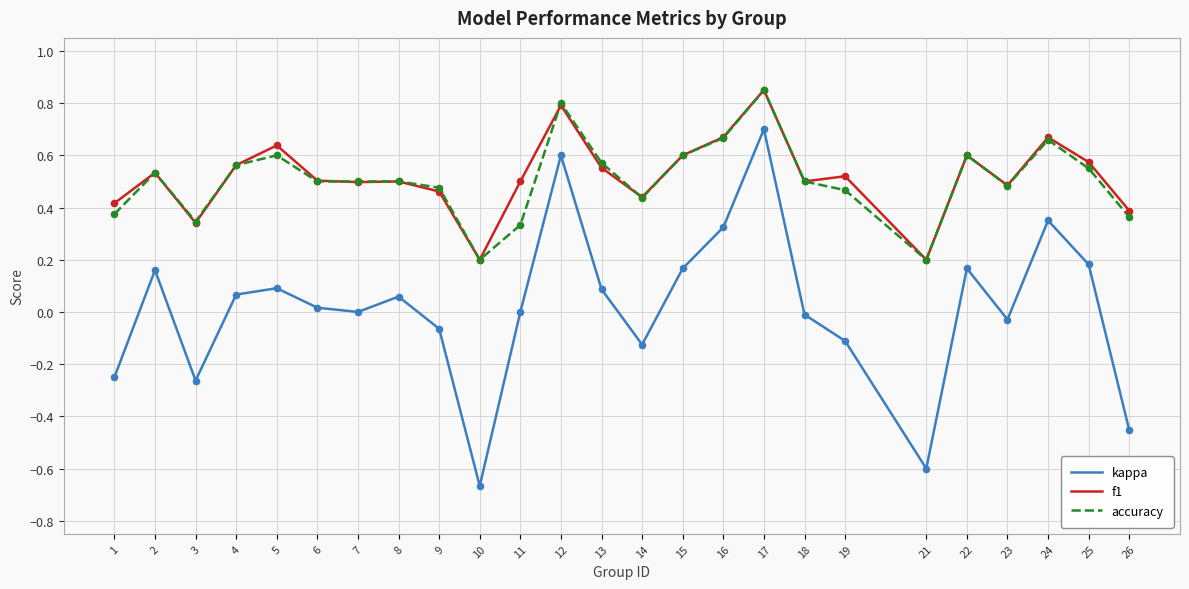

What is the total value across all series at 13?

1.2